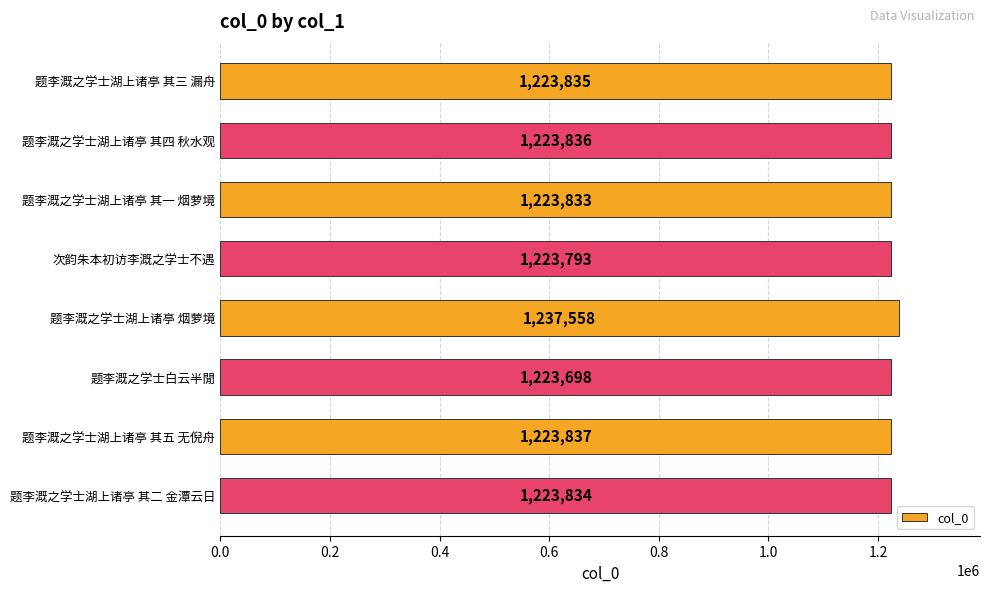

List the labels in order of value, smallest first.

题李溉之学士白云半閒, 次韵朱本初访李溉之学士不遇, 题李溉之学士湖上诸亭 其一 烟萝境, 题李溉之学士湖上诸亭 其二 金潭云日, 题李溉之学士湖上诸亭 其三 漏舟, 题李溉之学士湖上诸亭 其四 秋水观, 题李溉之学士湖上诸亭 其五 无倪舟, 题李溉之学士湖上诸亭 烟萝境